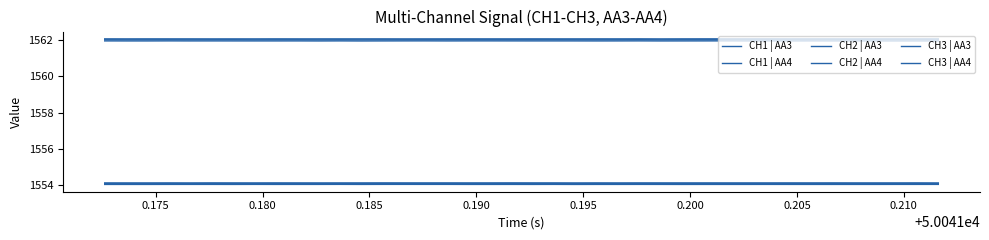

True or false: CH1 | AA4 and CH3 | AA4 intersect in this chart.

False